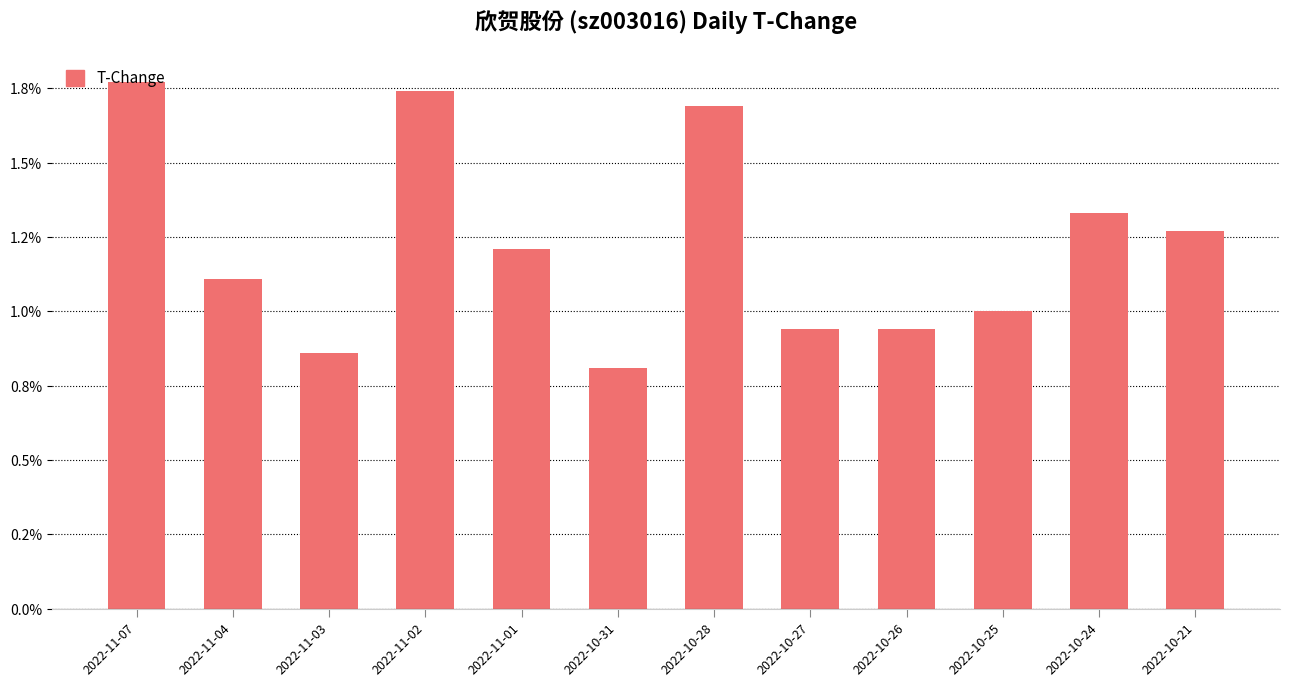

The value at 2022-11-04 is 1.8. True or false?

False